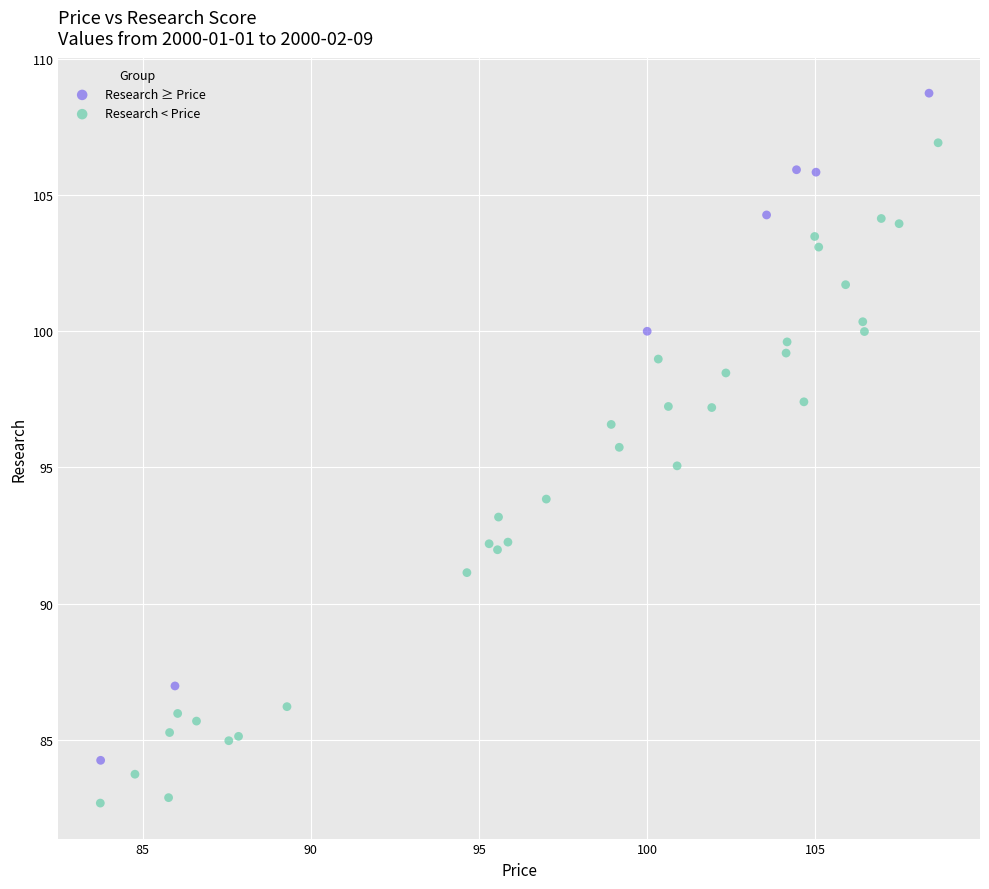

Which series reaches the minimum Y coordinate?

Research < Price